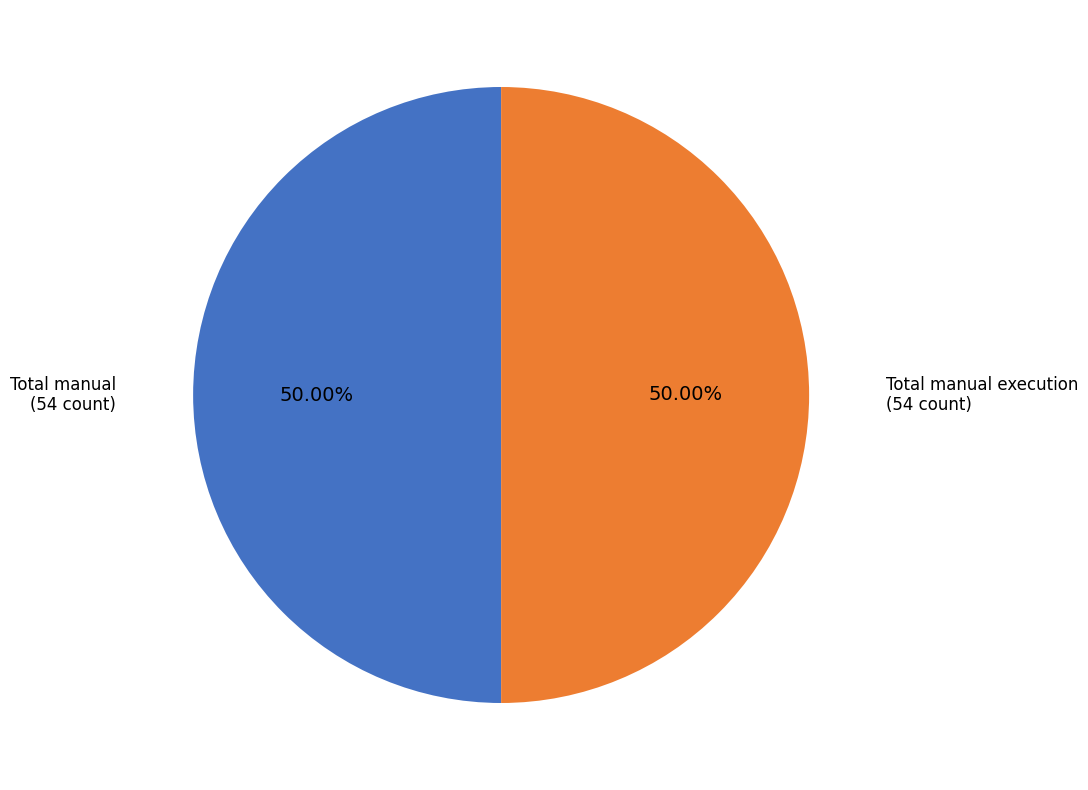

How many segments does this pie chart have?

2